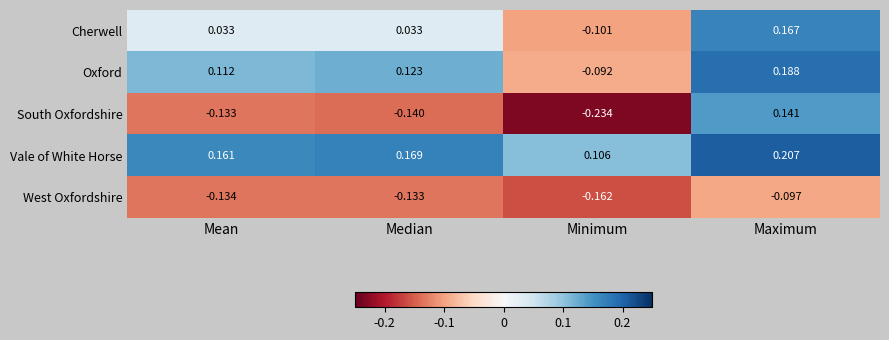

Rank the series at Maximum from highest to lowest value.

Vale of White Horse, Oxford, Cherwell, South Oxfordshire, West Oxfordshire